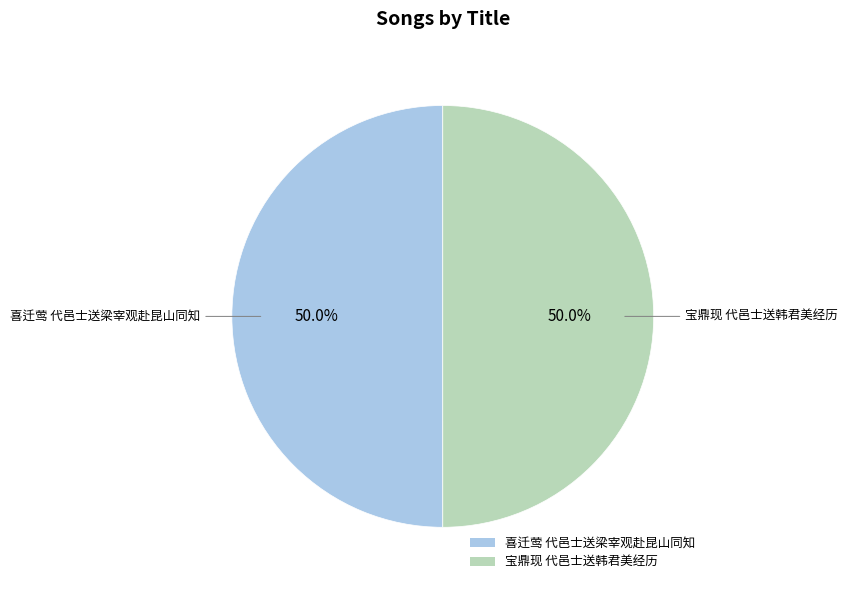

Approximately how many times larger is the value at 宝鼎现 代邑士送韩君美经历 compared to 喜迁莺 代邑士送梁宰观赴昆山同知?

1.0